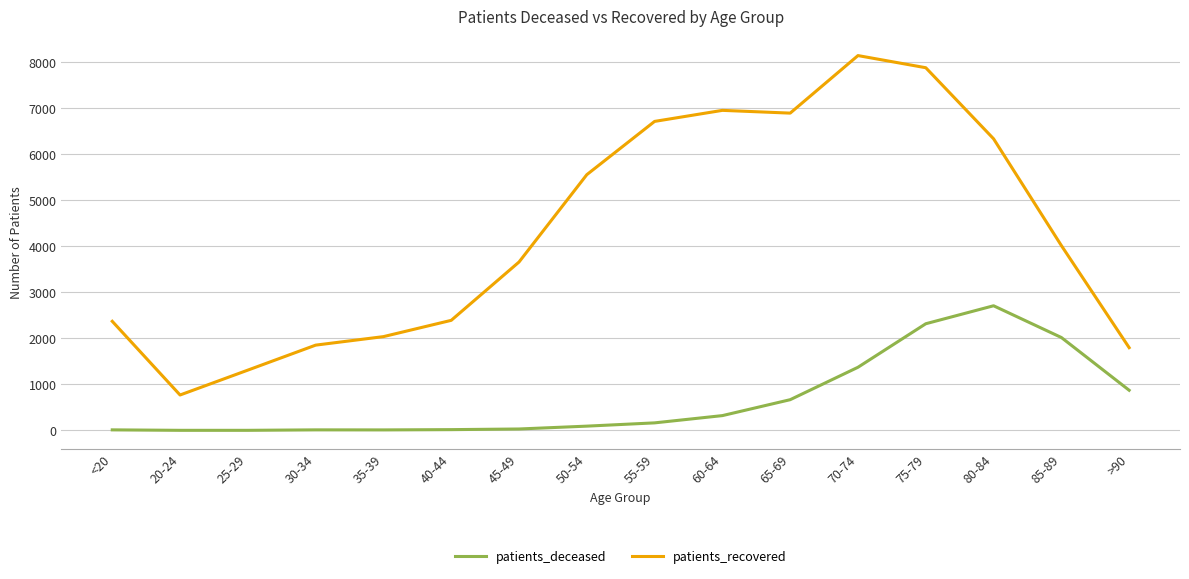

What is the difference between the patients_deceased values at 60-64 and 65-69?

346